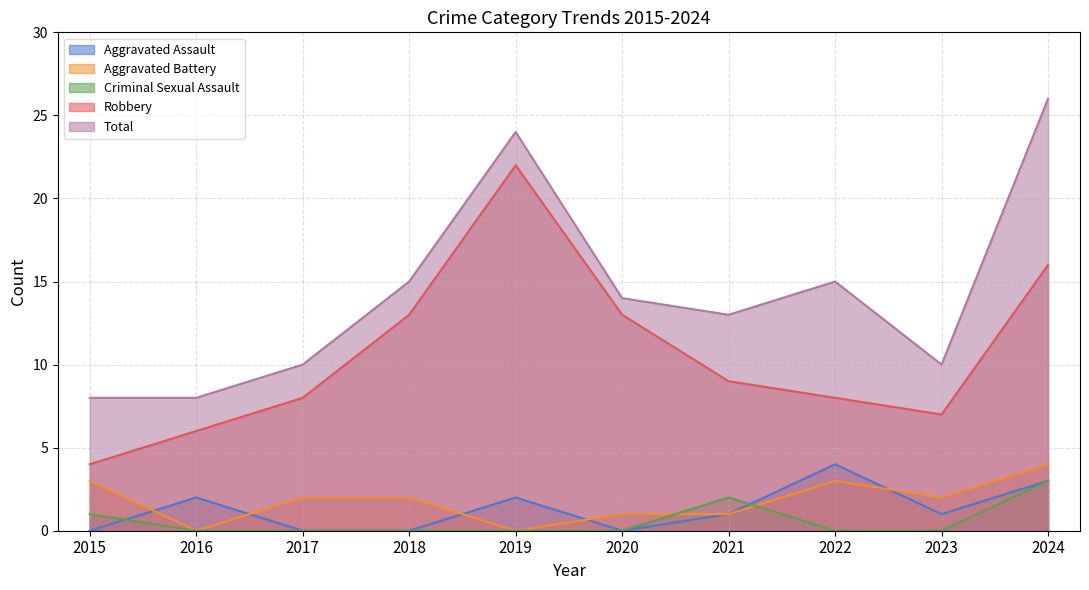

At which category is the sum across all series the highest?

2024